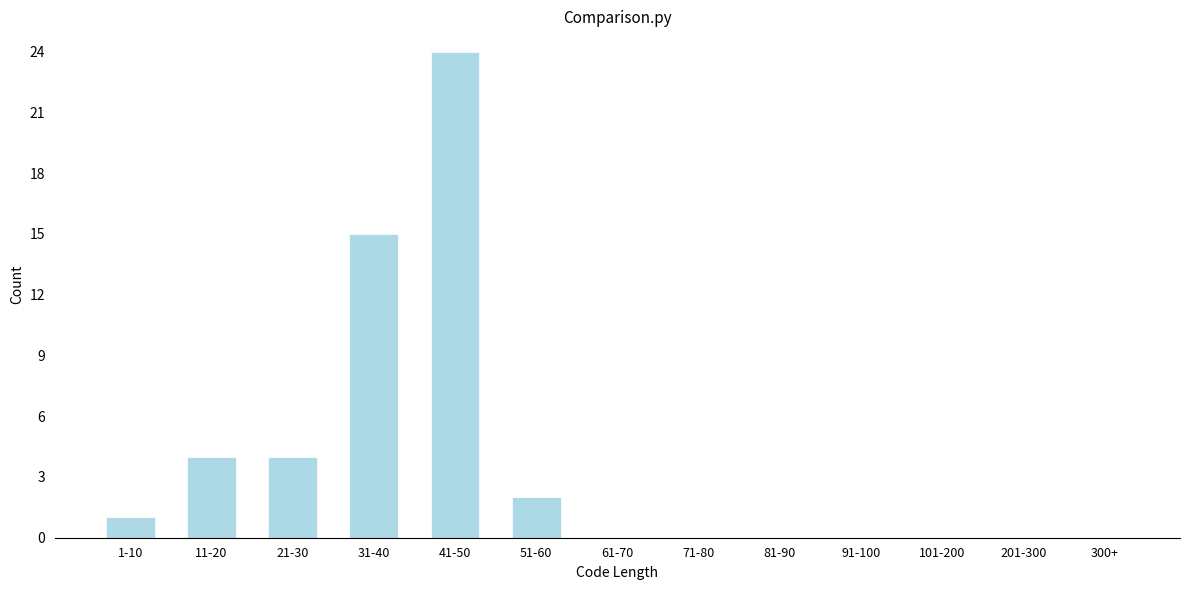

Reading left to right, extract all data points from this chart.

1-10=1	11-20=4	21-30=4	31-40=15	41-50=24	51-60=2	61-70=0	71-80=0	81-90=0	91-100=0	101-200=0	201-300=0	300+=0